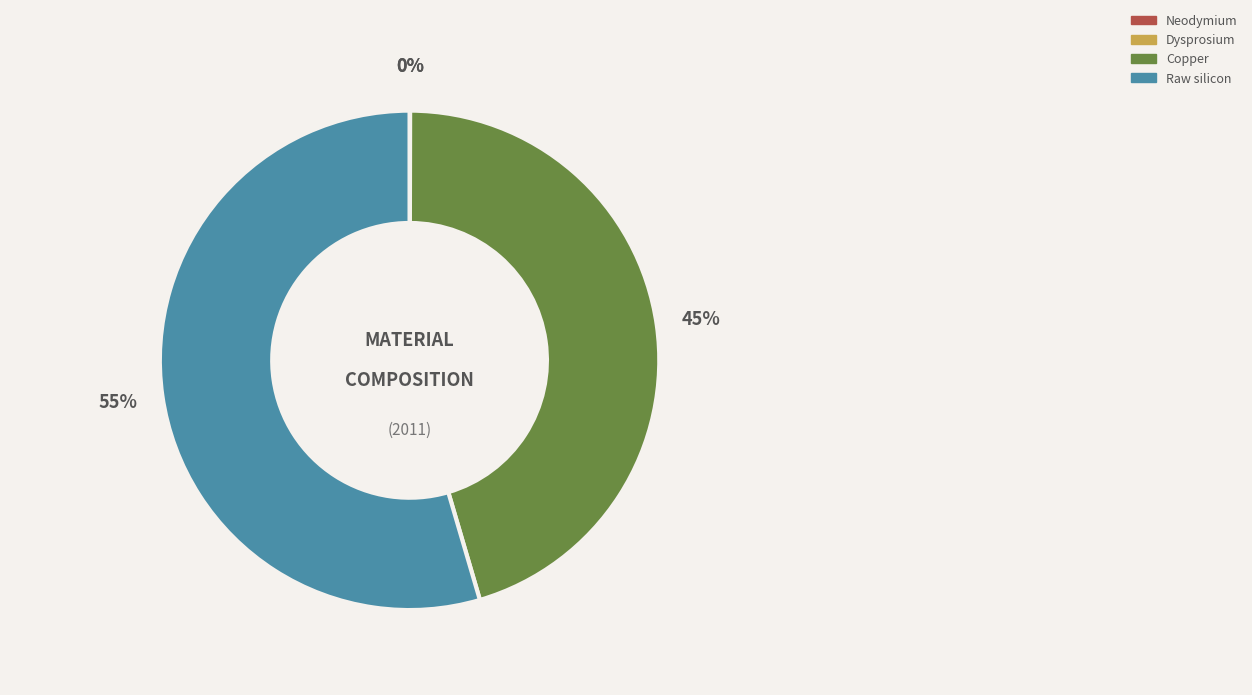

What is the majority slice?

Raw silicon